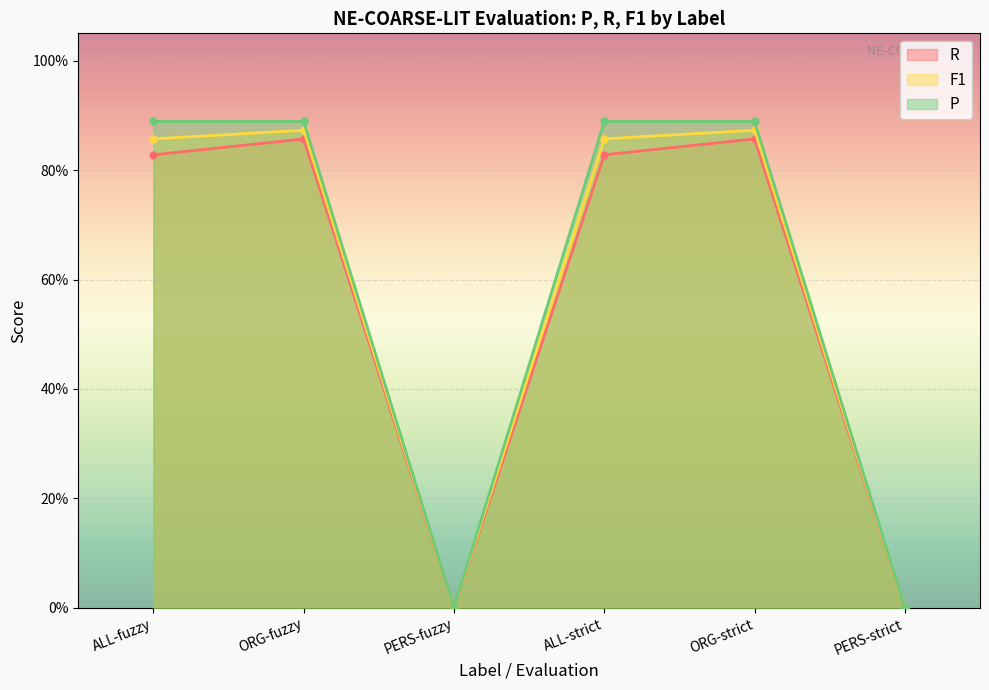

True or false: F1 and R intersect in this chart.

False